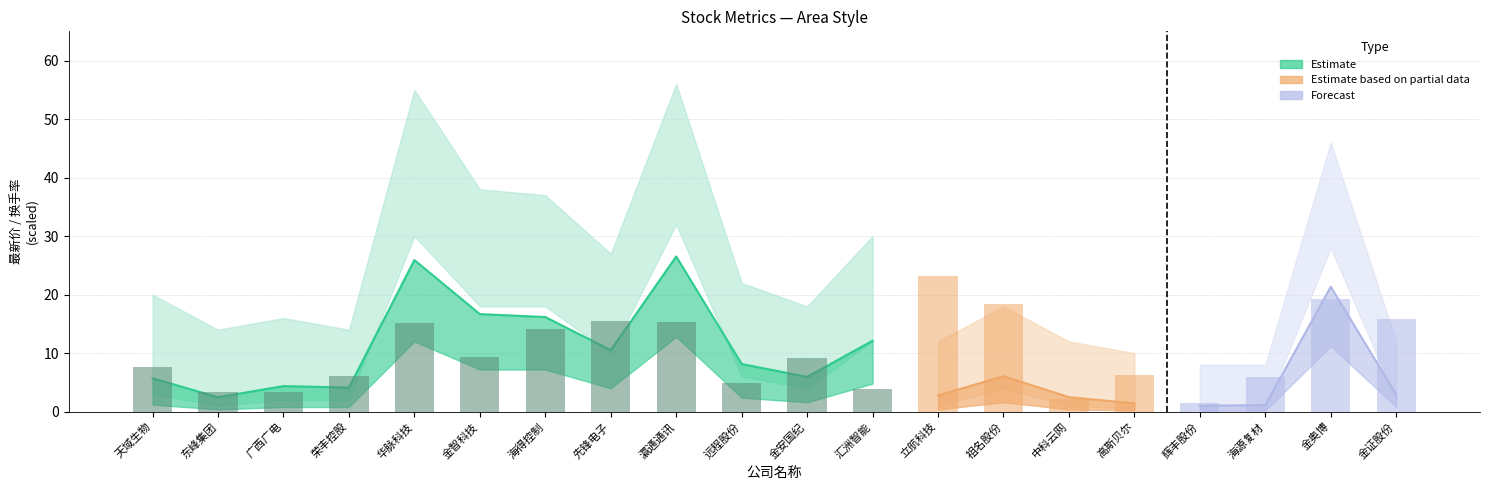

At which category is the sum across all series the highest?

瀛通通讯